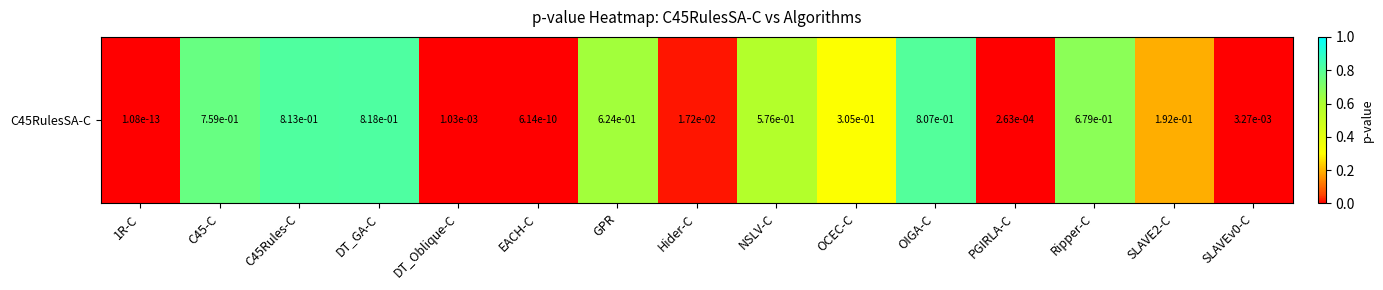

List the labels in order of value, largest first.

DT_GA-C, C45Rules-C, OIGA-C, C45-C, Ripper-C, GPR, NSLV-C, OCEC-C, SLAVE2-C, Hider-C, SLAVEv0-C, DT_Oblique-C, PGIRLA-C, EACH-C, 1R-C